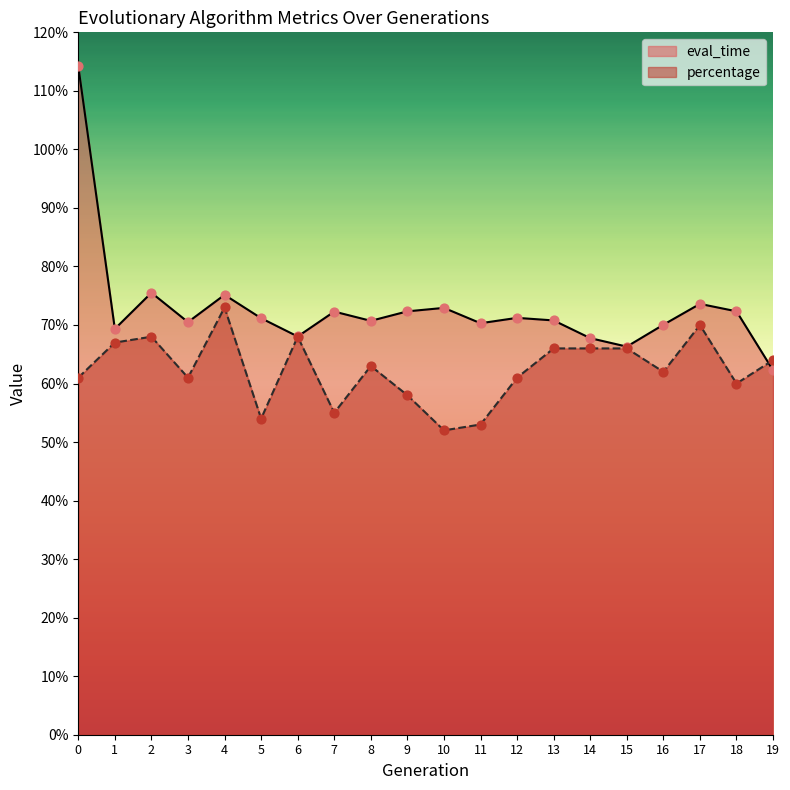

What is the total value across all series at 12?

1.3